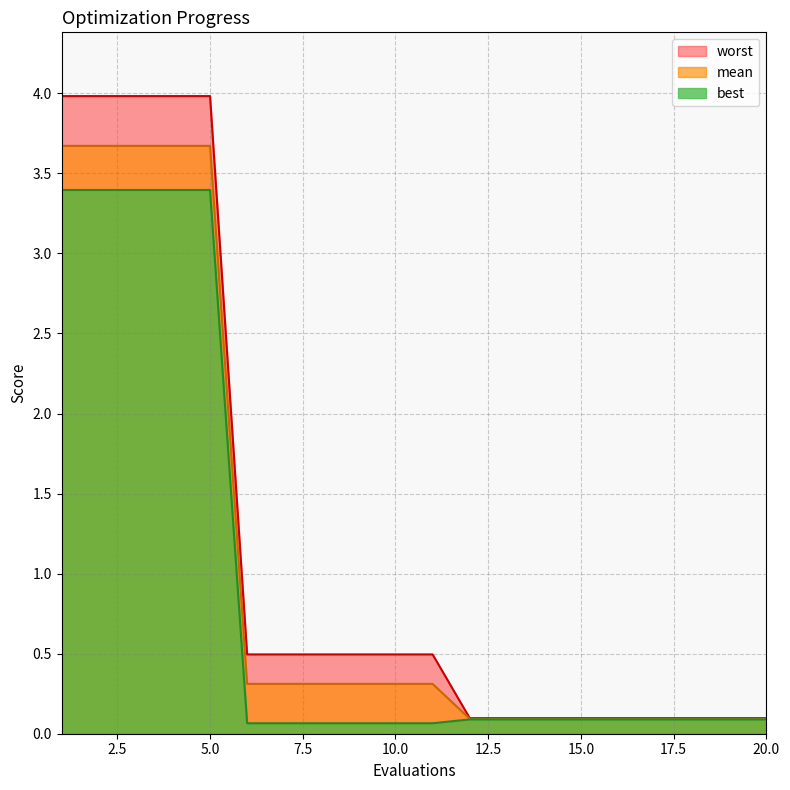

At which category is the sum across all series the highest?

1